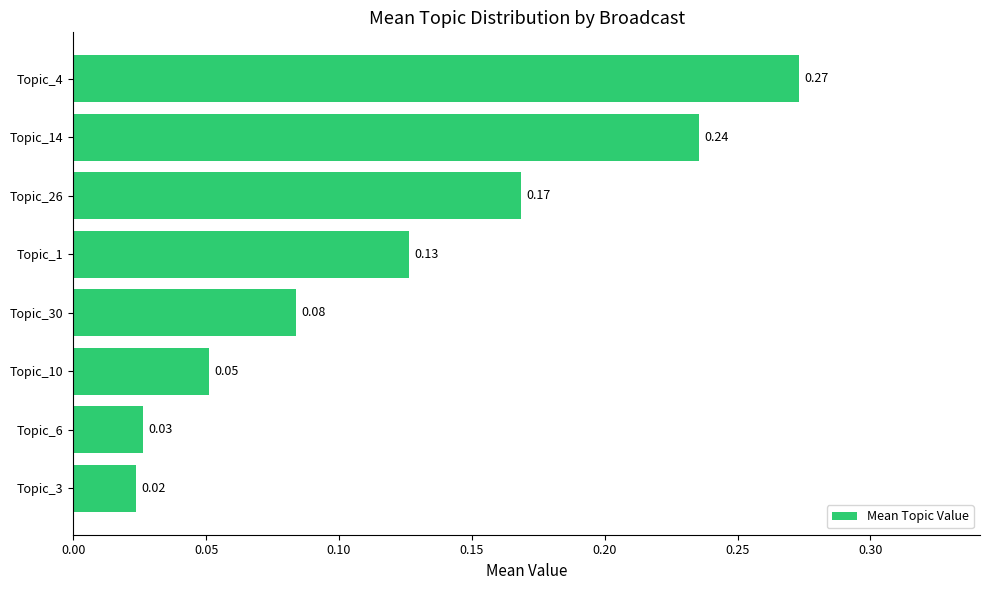

Between Topic_1 and Topic_6, which is larger?

Topic_1